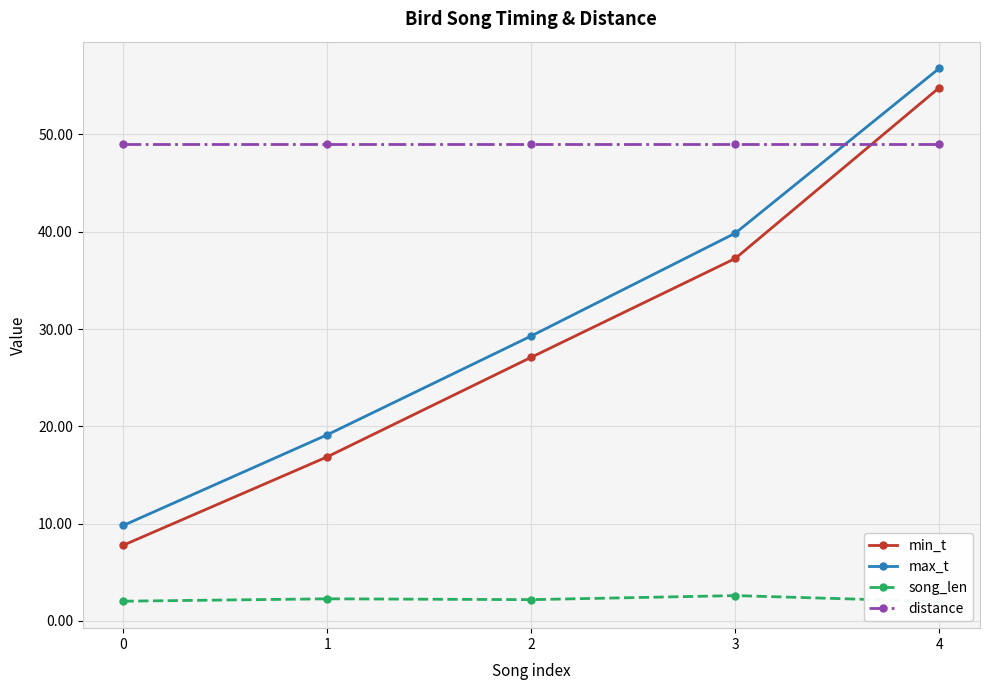

Is it true that max_t equals 28.1 at 1?

False